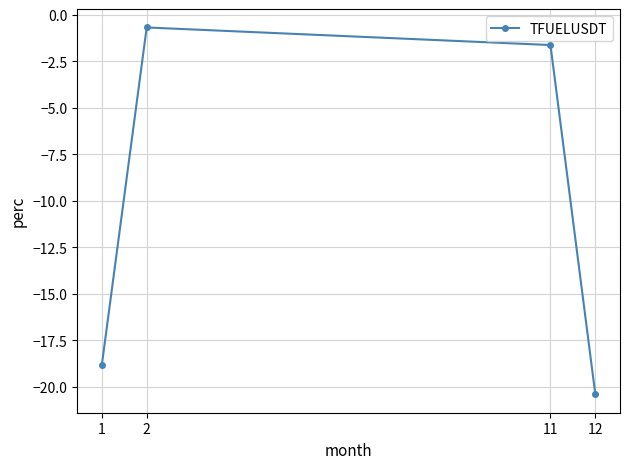

Where is the data nearest to the value -10?

11